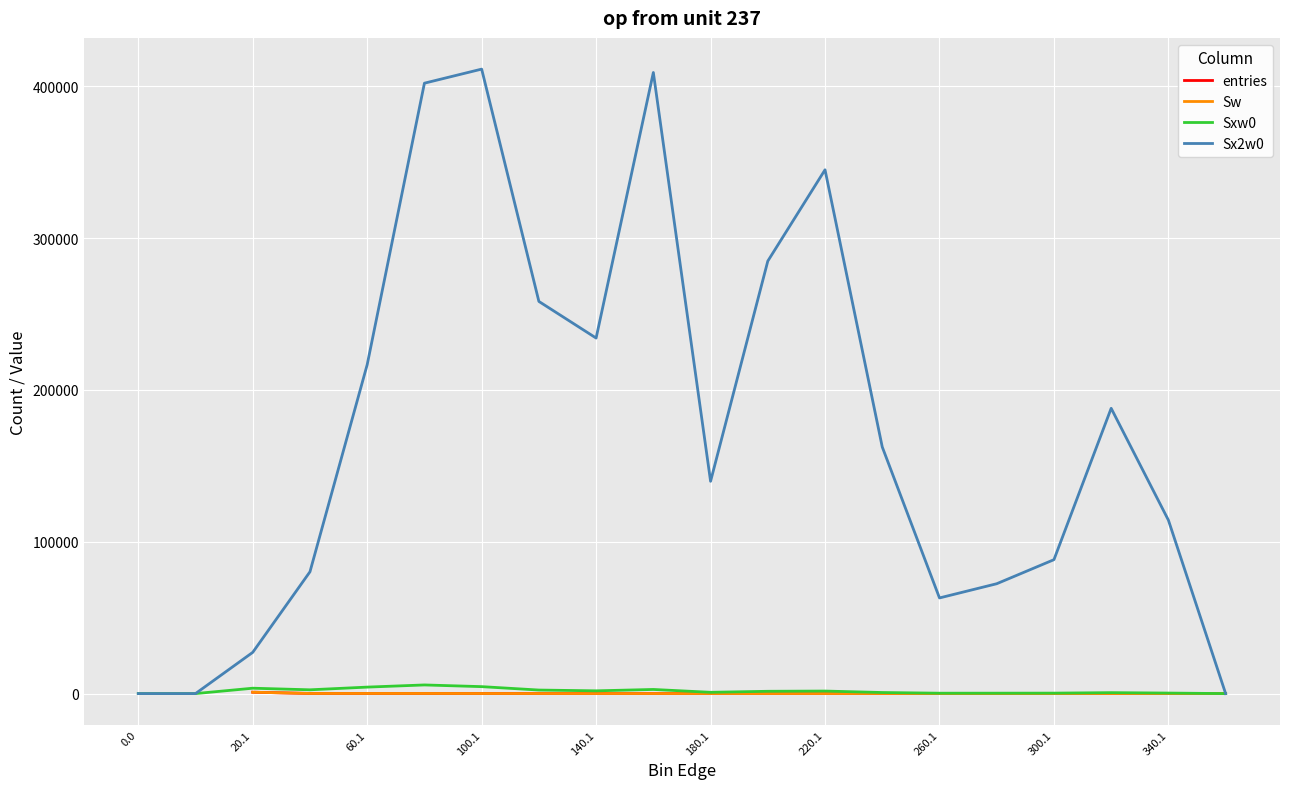

How many positive values does the Sxw0 series have?

17